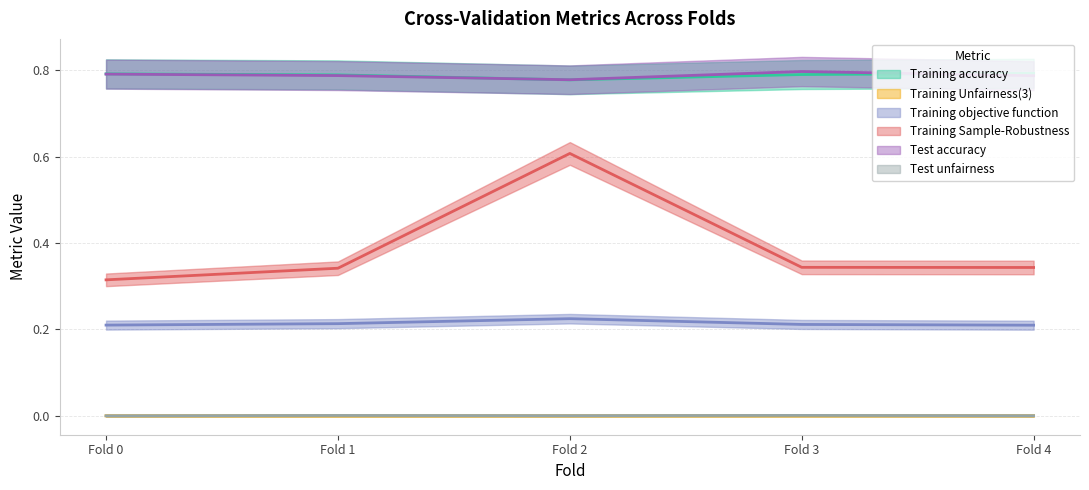

Which series has the largest range (max minus min)?

Training Sample-Robustness